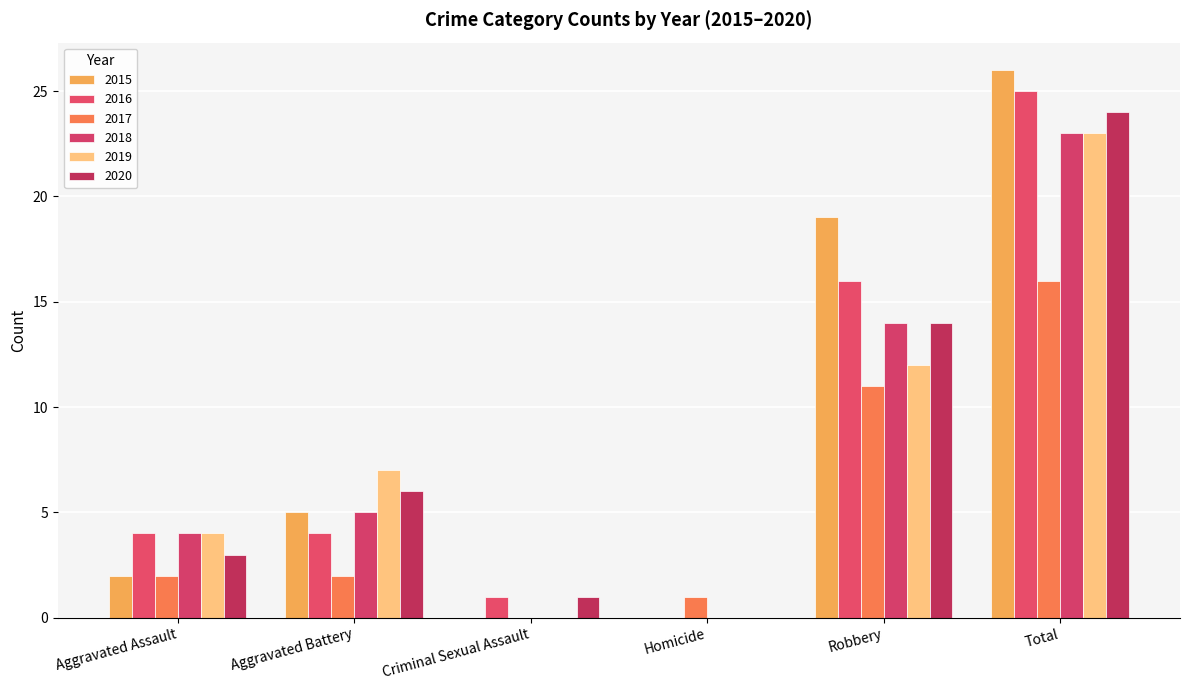

How many distinct data groups are displayed?

6